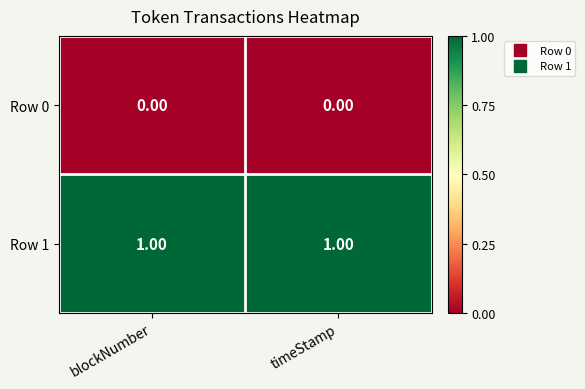

Is the value of Row 1 at timeStamp greater than the value of Row 0 at blockNumber?

Yes